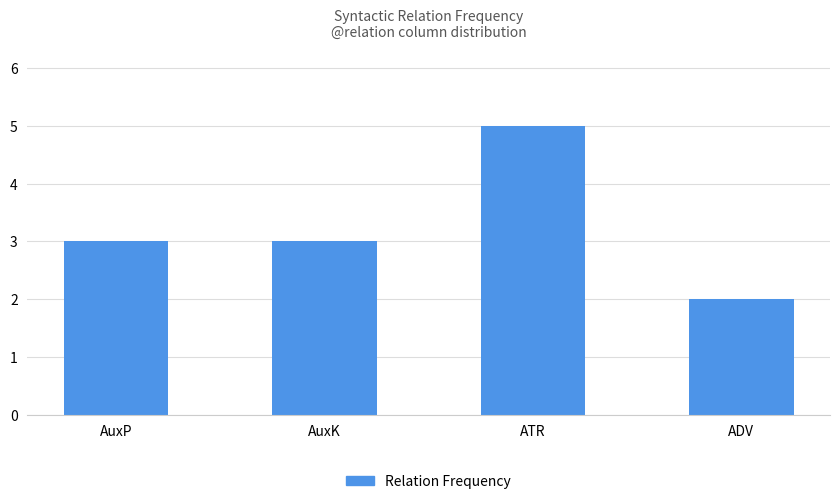

What is the approximate value at AuxK?

3